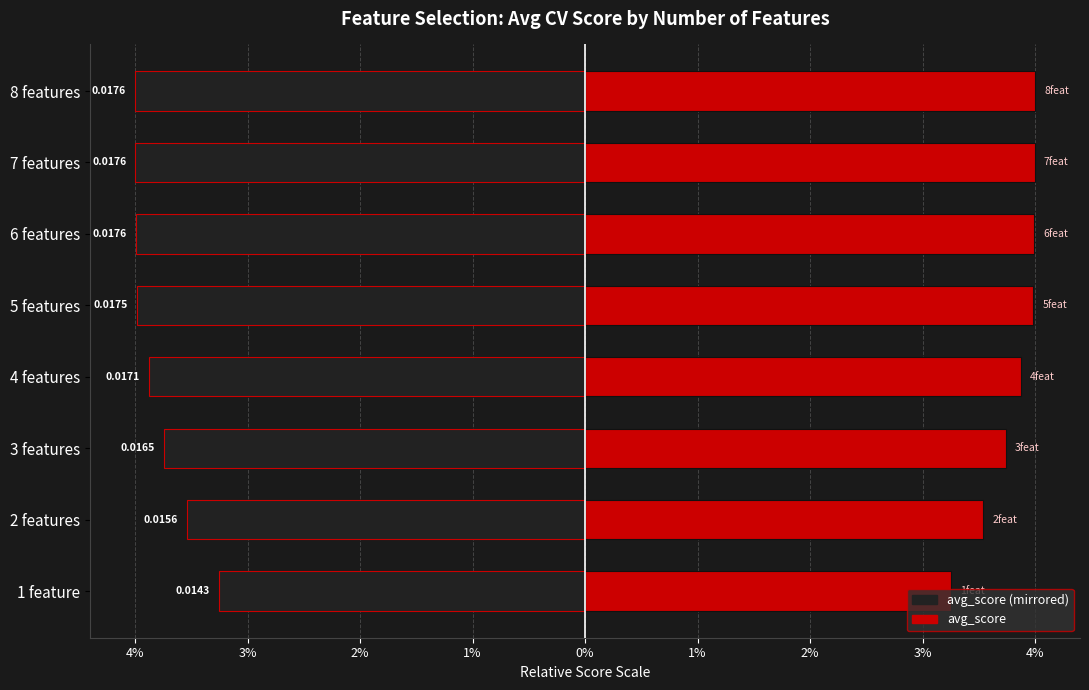

What is the greatest value displayed?

4.0